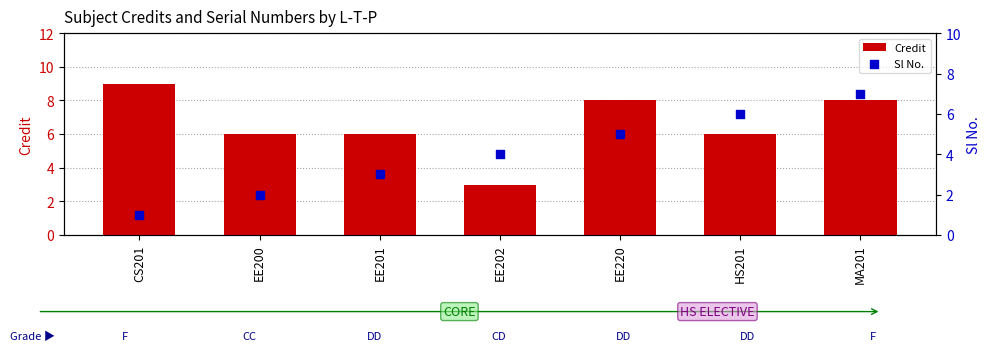

Which series has the largest Y range (max minus min)?

Credit